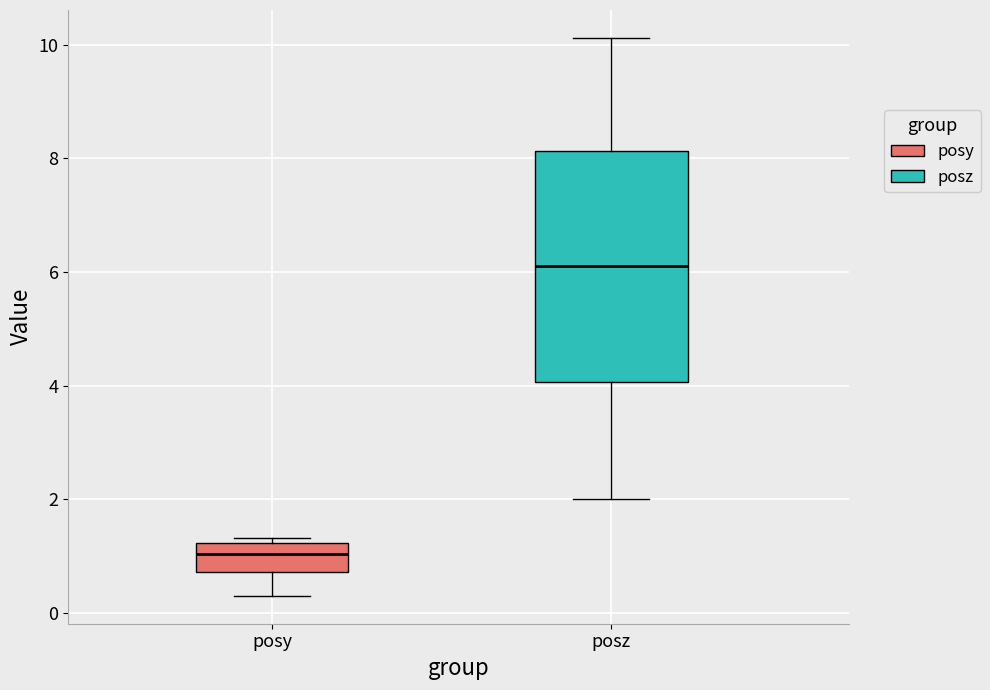

Reading left to right, transcribe this box plot: for each box, give where its median line is, the range the box spans, and where its two whiskers end, as read against the y-axis. The values are not printed on the chart, so give them approximately, as read against the axis.

posy: median 1.0, box 0.8 to 1.2, whiskers 0.4 to 1.4
posz: median 6.2, box 4.0 to 8.2, whiskers 2.0 to 10.2